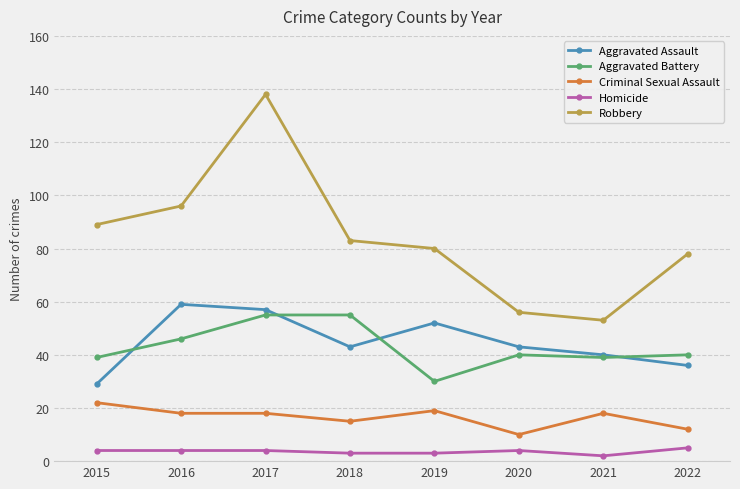

Which label corresponds to the largest value in the chart?

2017